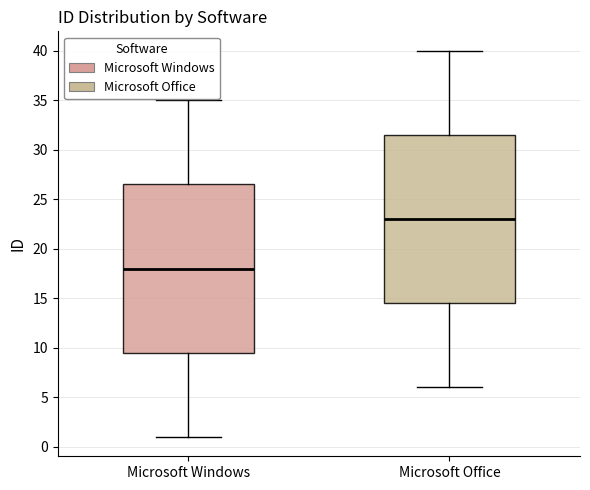

Reading left to right, read every box against the y-axis: the position of its median line, the range the box covers, and the ends of its whiskers. The values are not printed on the chart, so give them approximately, as read against the axis.

Microsoft Windows: median 18.0, box 9.5 to 26.5, whiskers 1.0 to 35.0
Microsoft Office: median 23.0, box 14.5 to 31.5, whiskers 6.0 to 40.0